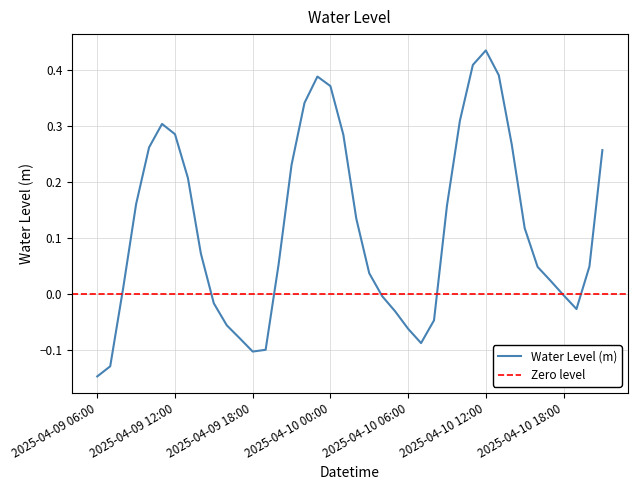

What is the difference between the second highest and minimum values?

0.6